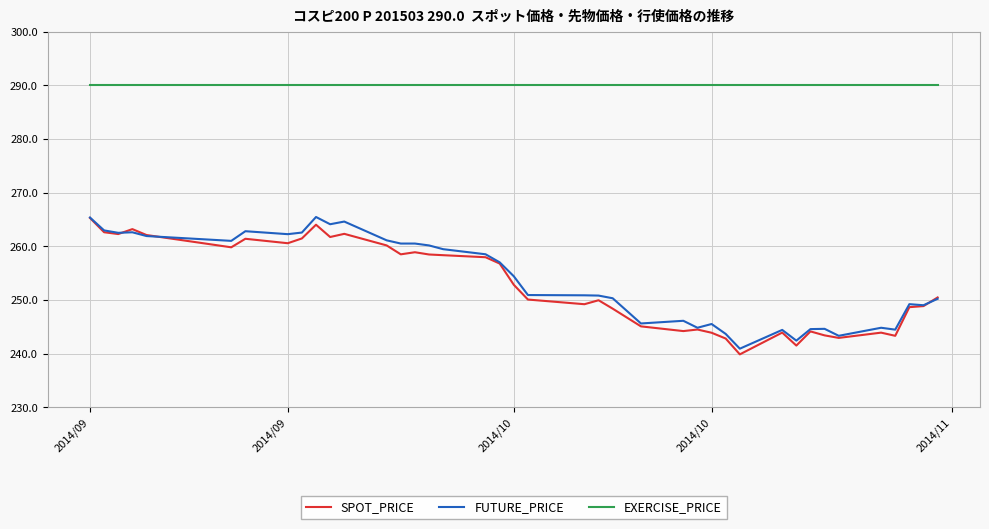

True or false: FUTURE_PRICE and EXERCISE_PRICE intersect in this chart.

False